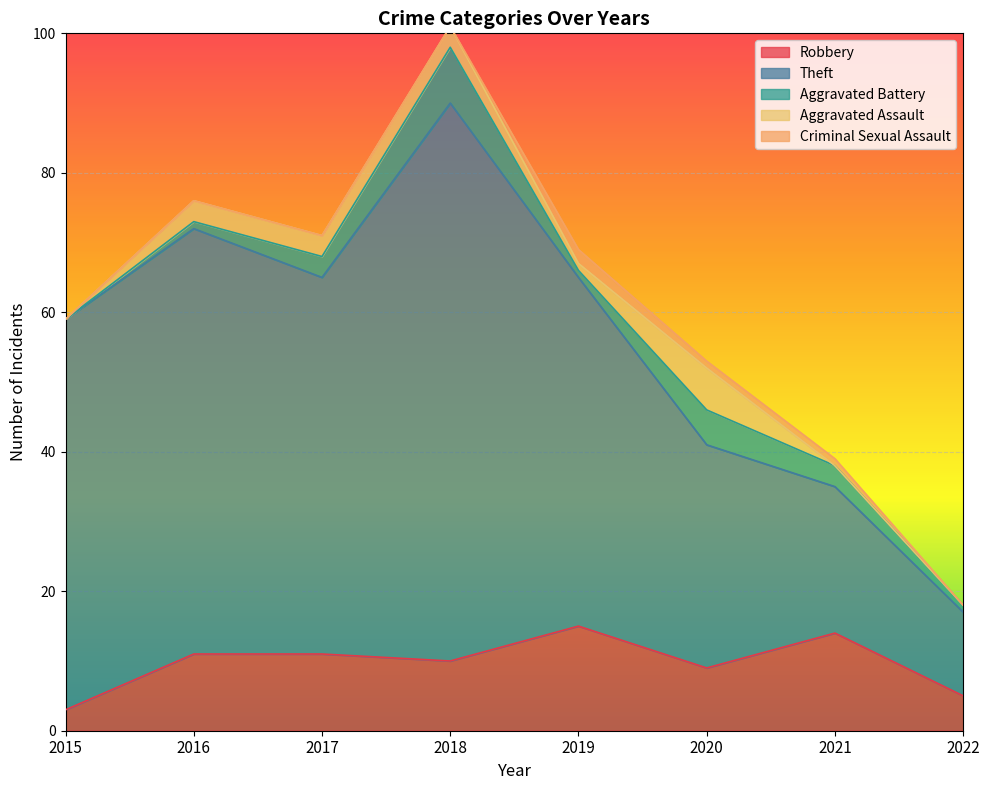

True or false: Theft and Criminal Sexual Assault intersect in this chart.

False